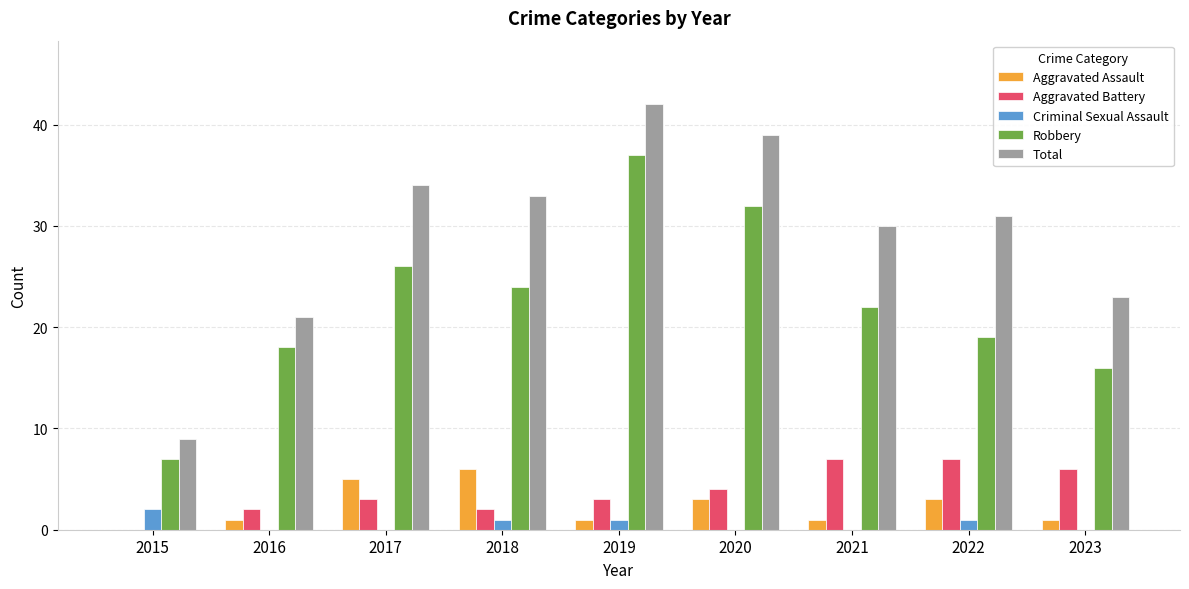

What is the highest value of the Aggravated Assault series?

6